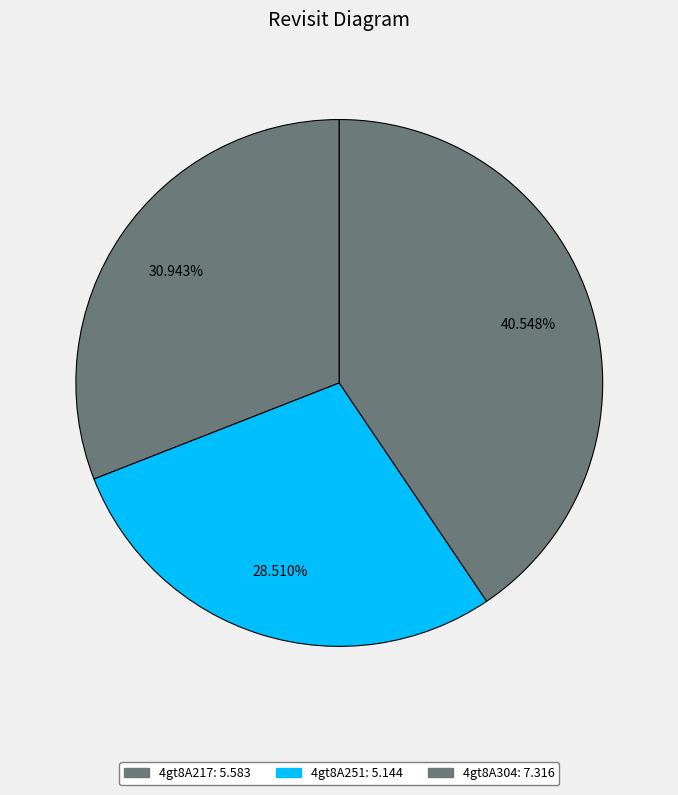

Between 4gt8A217 and 4gt8A304, which is larger?

4gt8A304